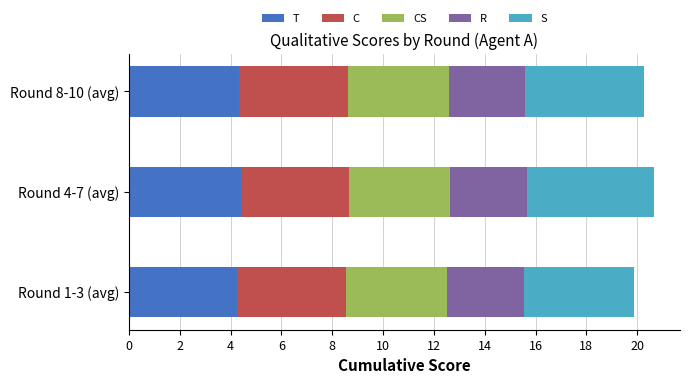

What is the lowest value of the T series?

4.3